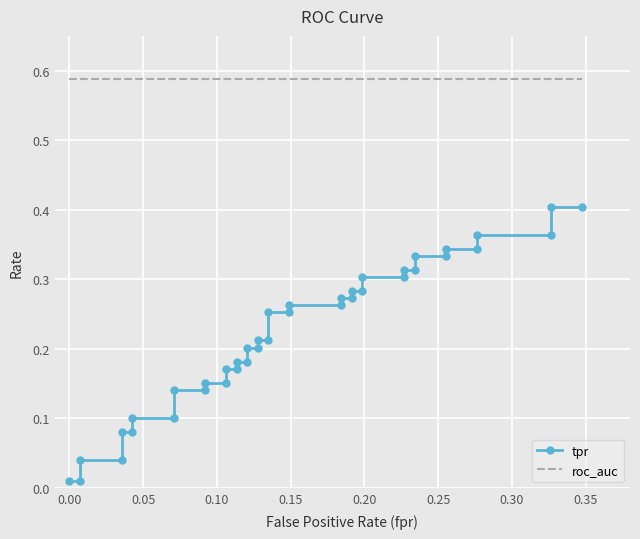

The roc_auc series shows 1.0 at 0.25. True or false?

False